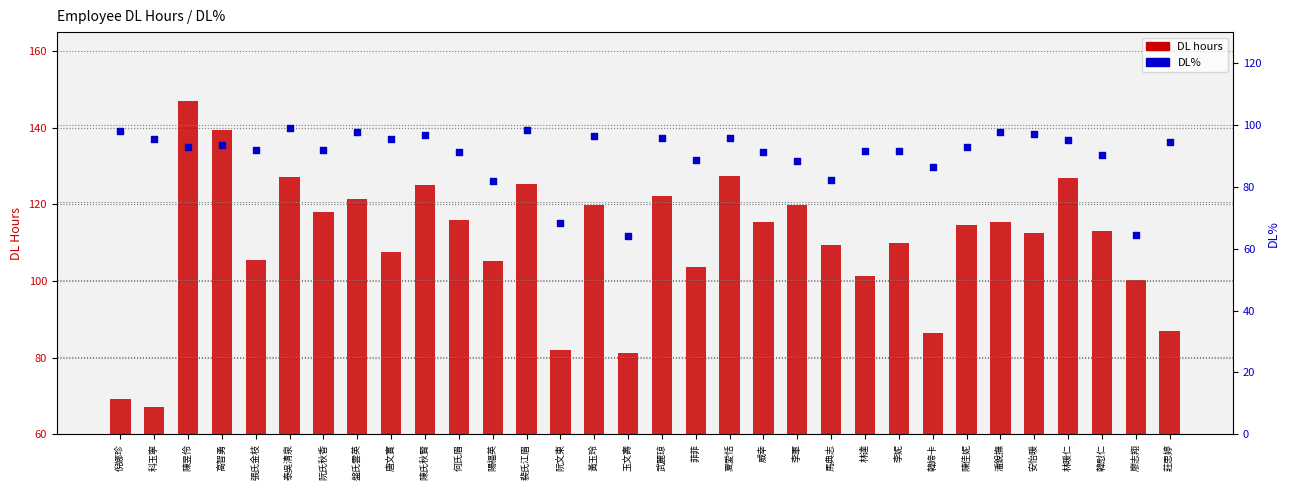

Which series has the largest Y range (max minus min)?

DL hours